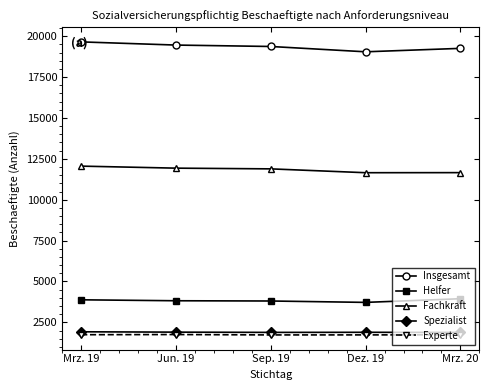

Read the Fachkraft value at Jun. 19.

11930